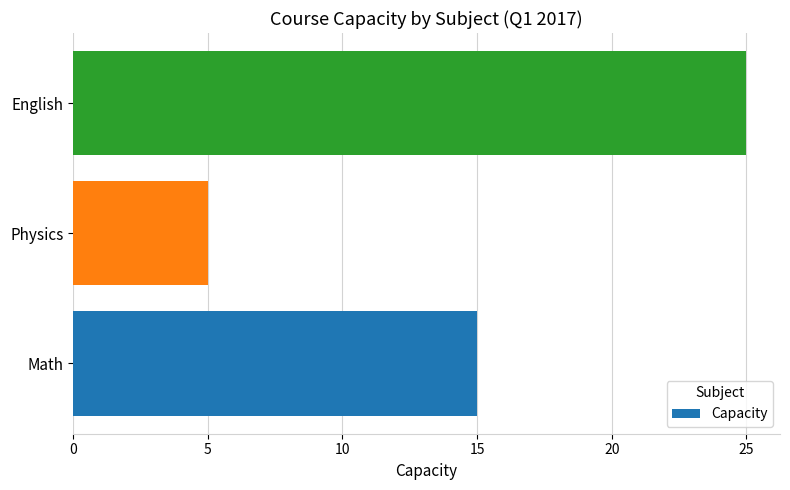

What is the minimum value shown in the chart?

5